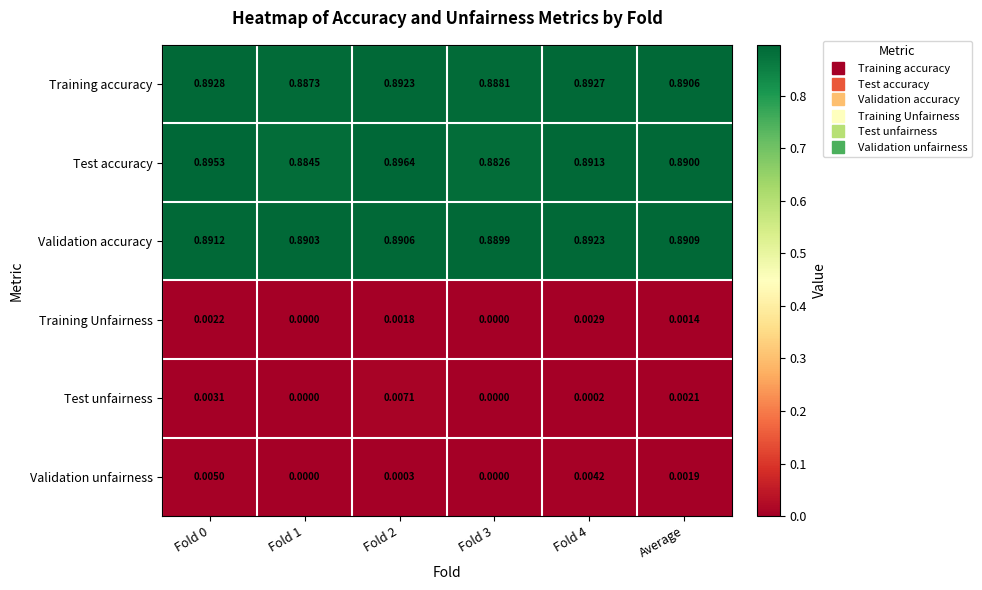

Rank the series by their maximum value, from lowest to highest.

Training Unfairness, Validation unfairness, Test unfairness, Validation accuracy, Training accuracy, Test accuracy